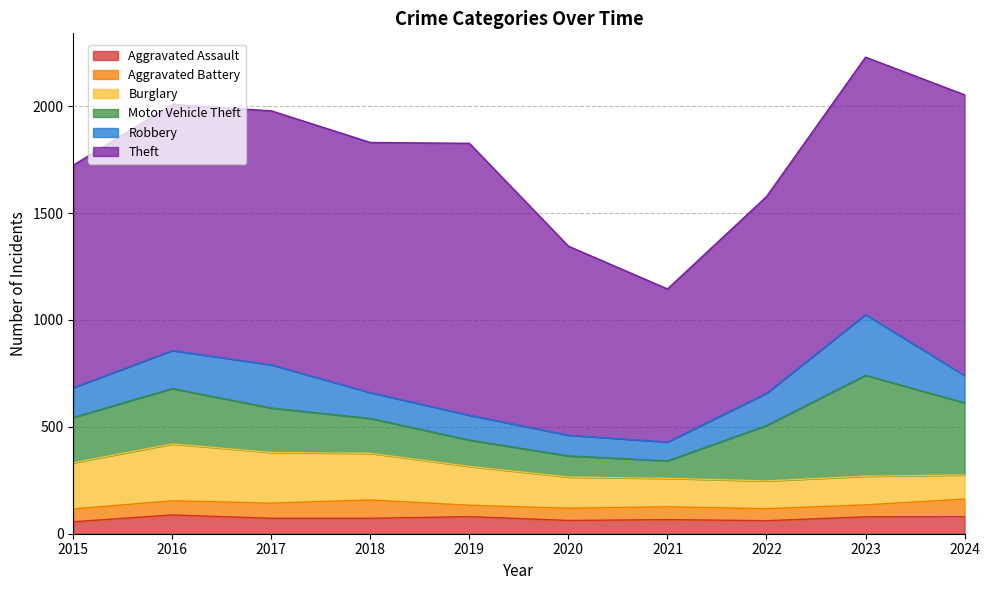

Which has a higher value, 2021 or 2018?

2018